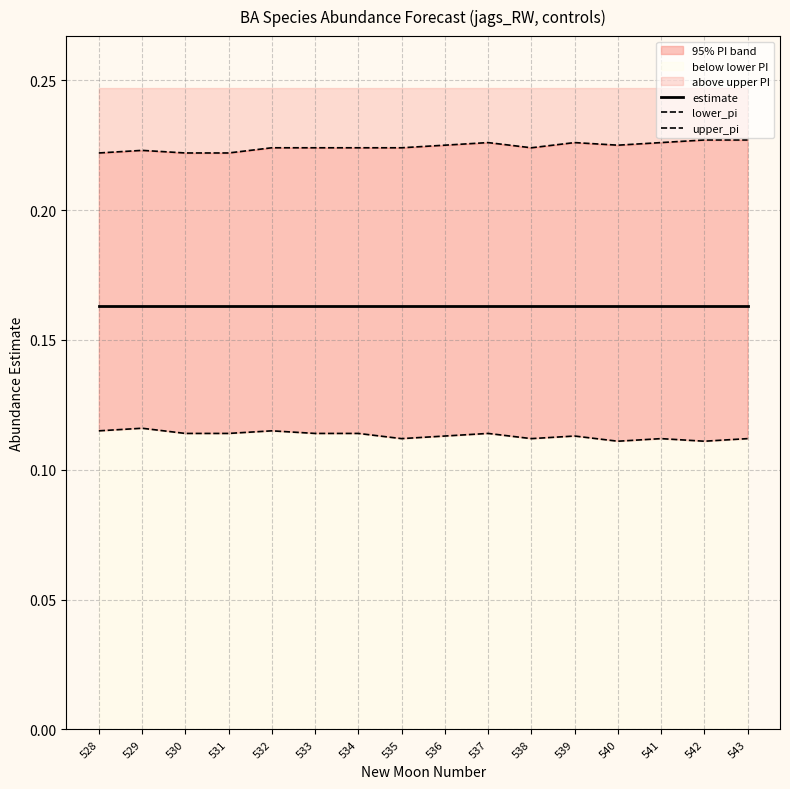

The value of lower_pi at 530 is 0.2. True or false?

False